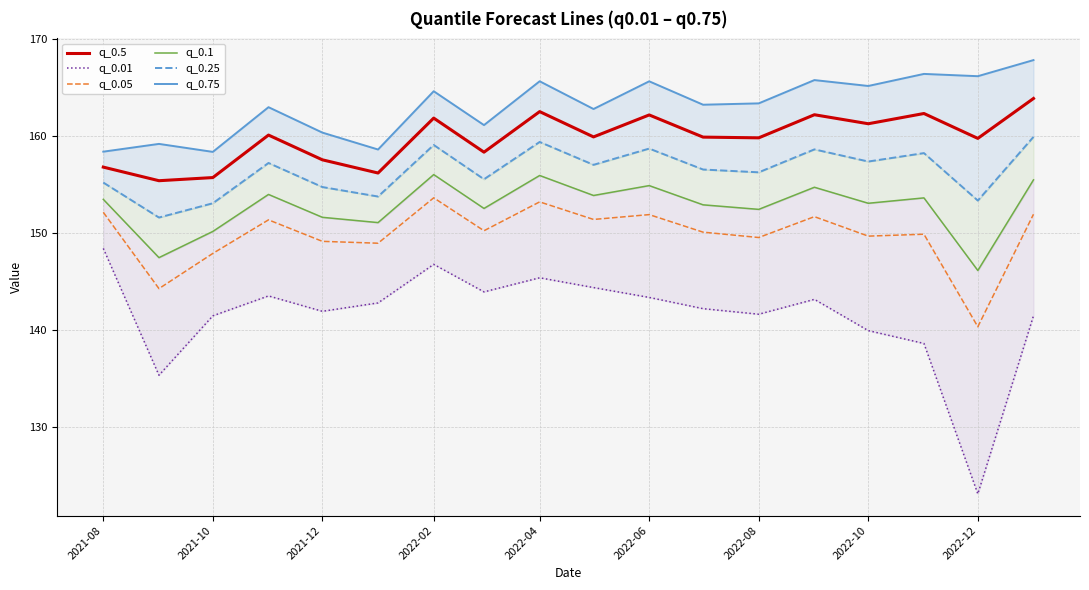

True or false: q_0.05 has a value of 84.2 at 2022-04.

False